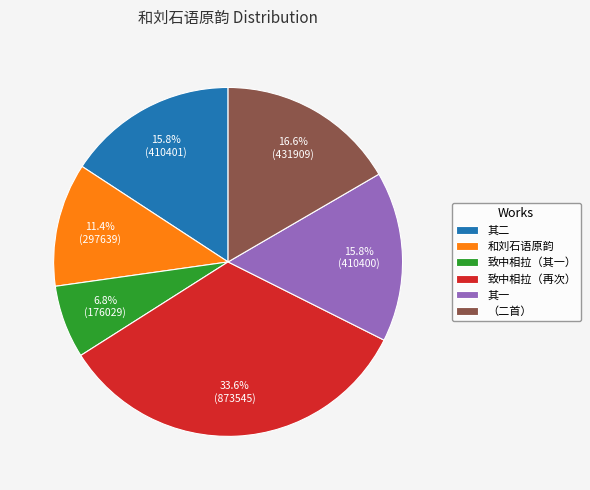

Is there any slice that represents more than half of the pie?

No